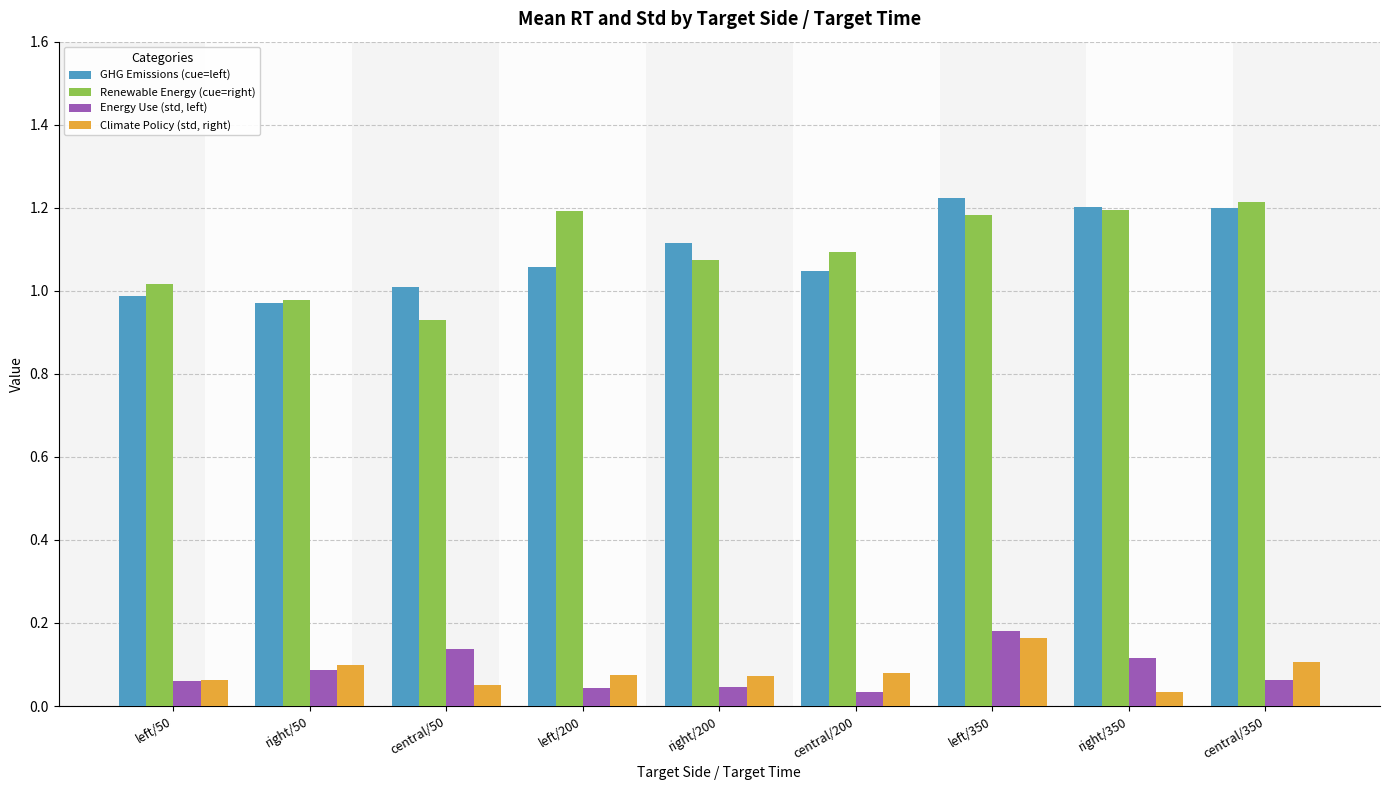

Is the value of GHG Emissions (cue=left) at central/50 greater than the value of Climate Policy (std, right) at left/50?

Yes